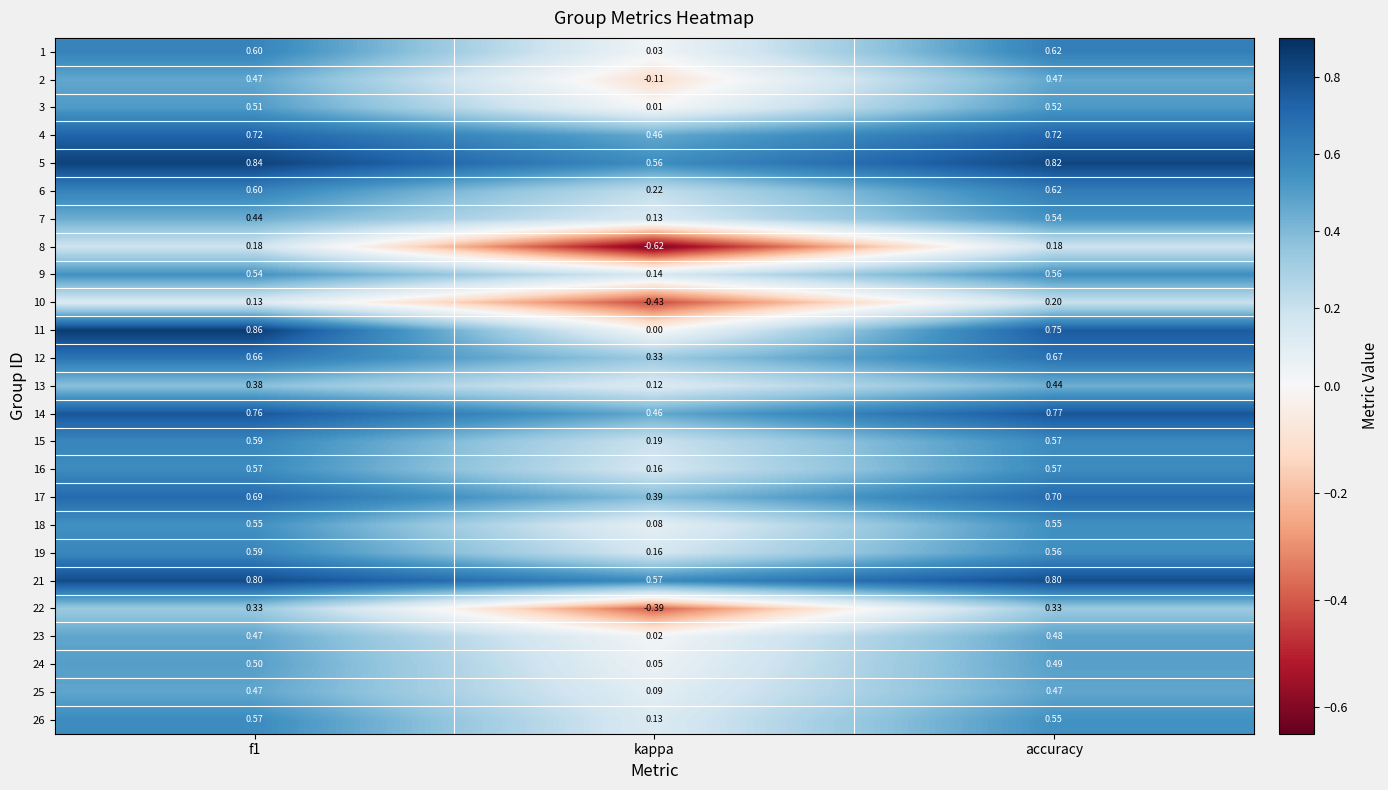

At which category is the sum across all series the highest?

accuracy